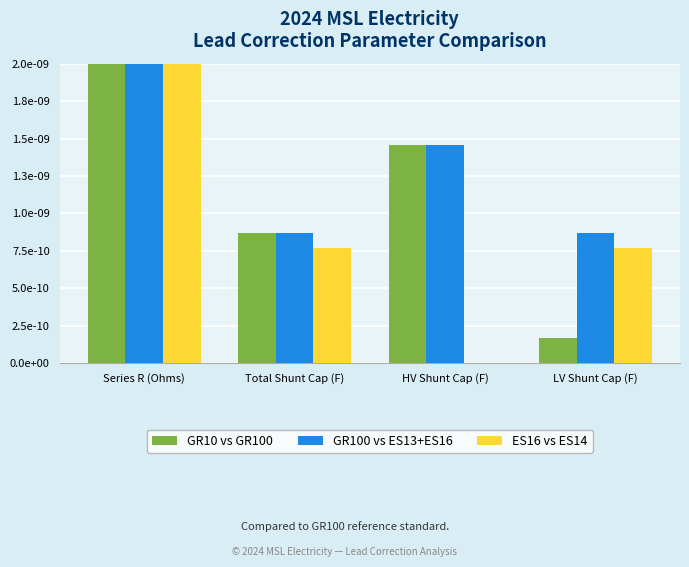

At which label does GR100 vs ES13+ES16 reach its peak?

Series R (Ohms)